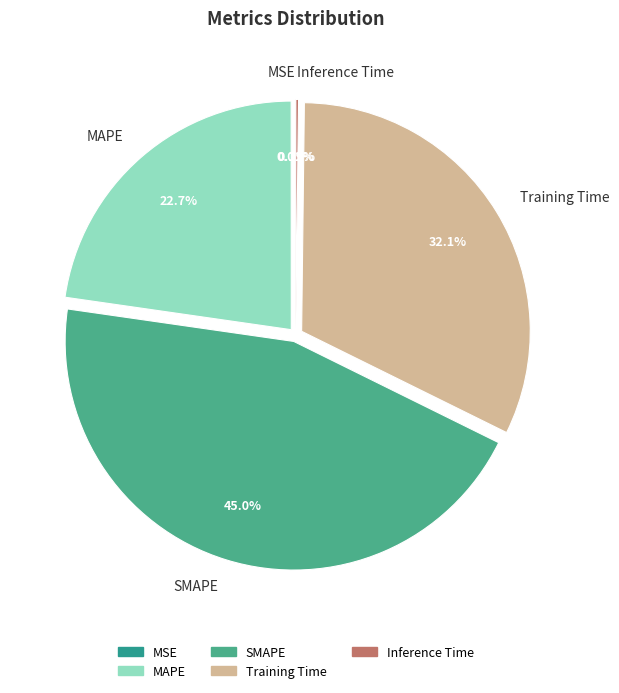

Is Training Time the majority of the pie?

No